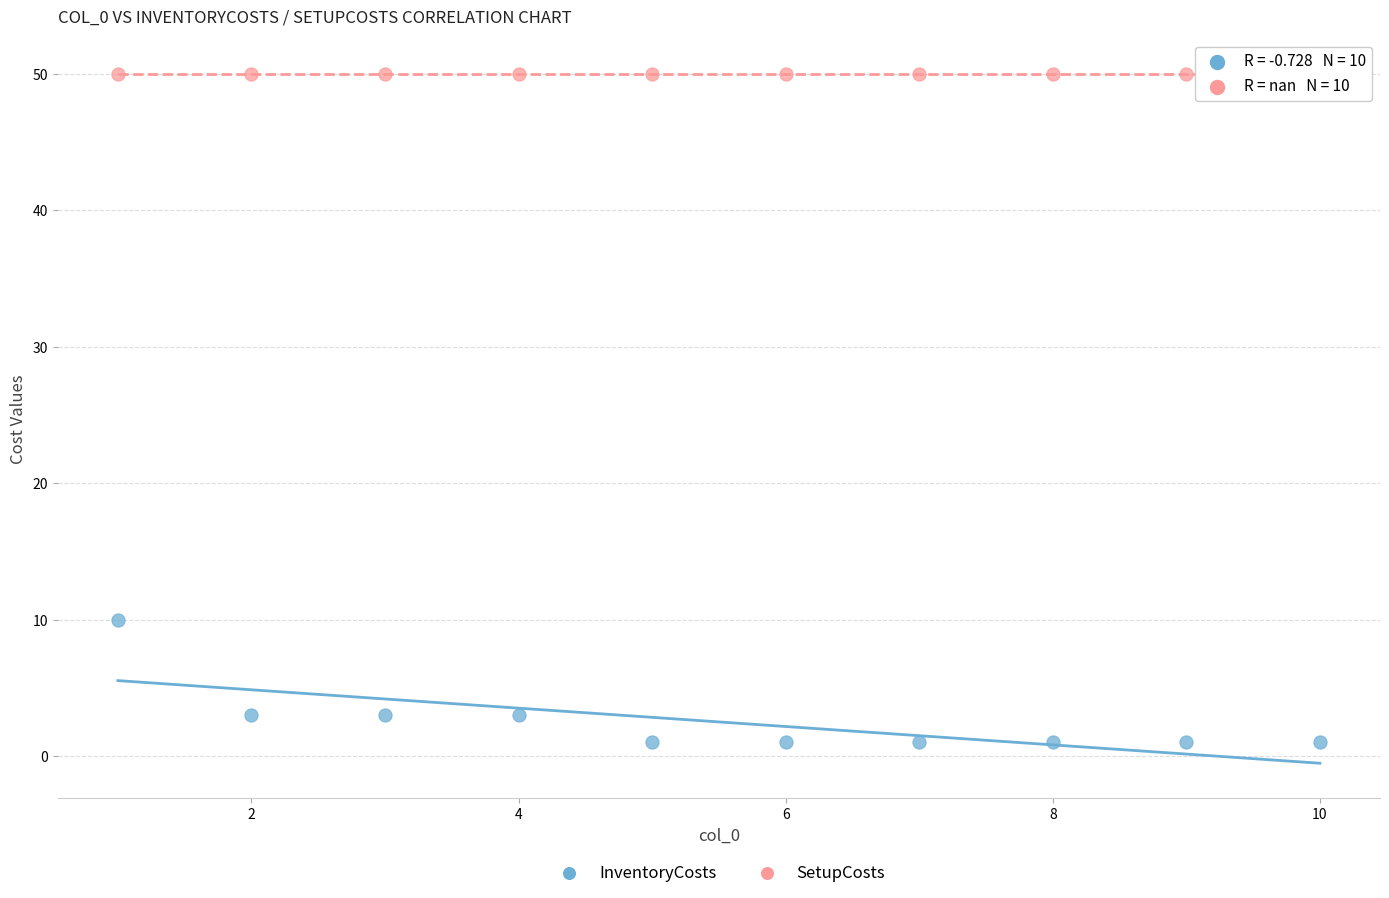

Which series contains the highest Y value?

SetupCosts